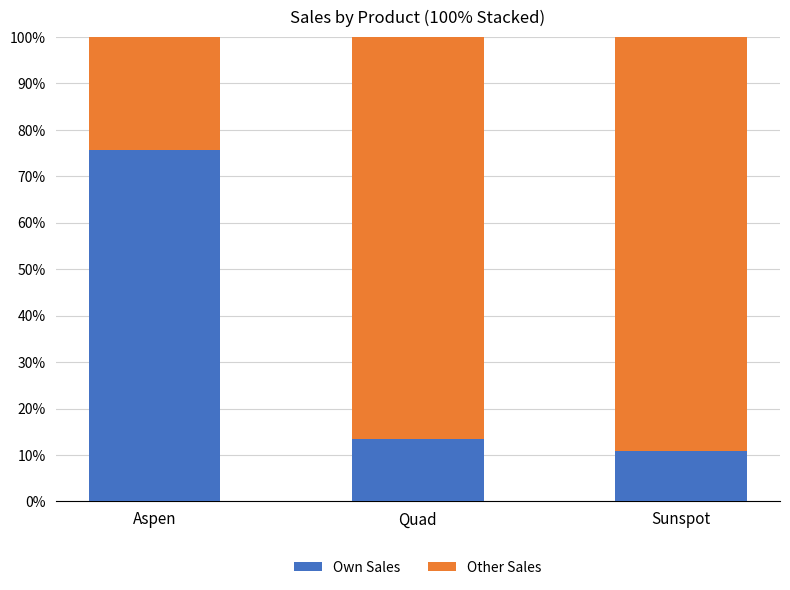

At which label does Own Sales reach its peak?

Aspen